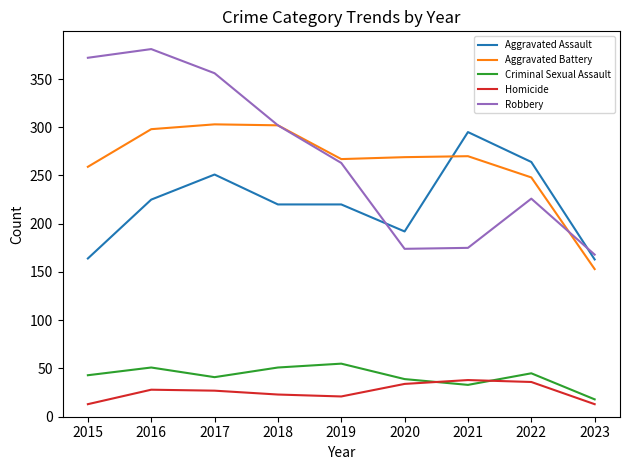

Between 2015 and 2023, which series saw the biggest shift?

Robbery